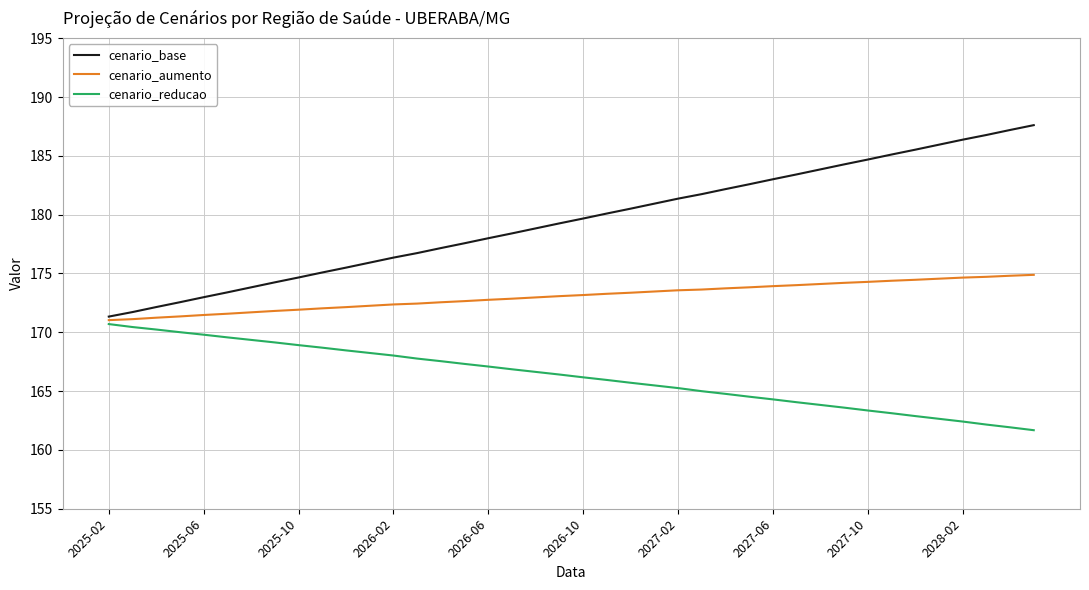

List the series in order of their overall mean, highest first.

cenario_base, cenario_aumento, cenario_reducao